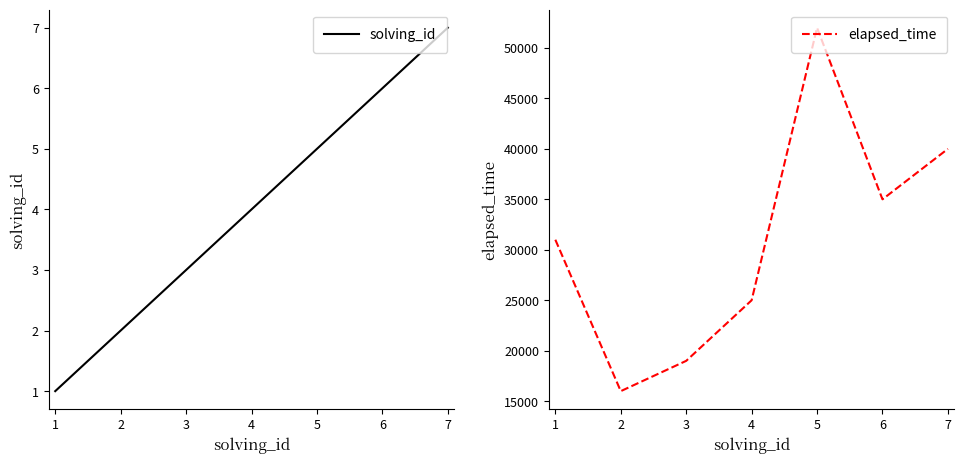

Which series changed the most between 1 and 4?

elapsed_time